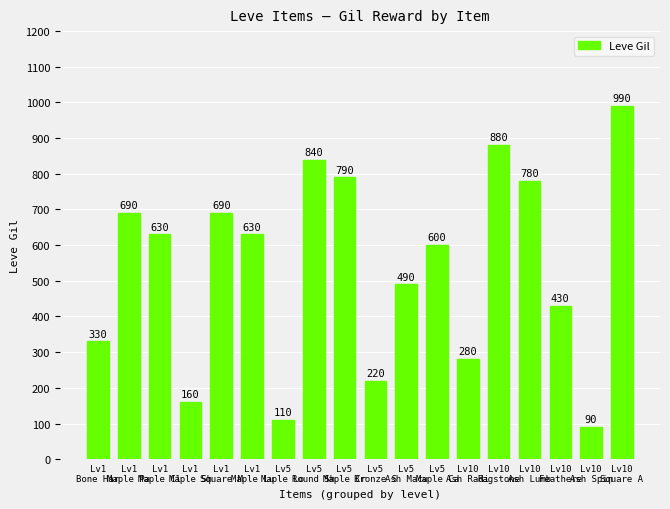

Is it true that the value at Lv10
Square A is 512?

False